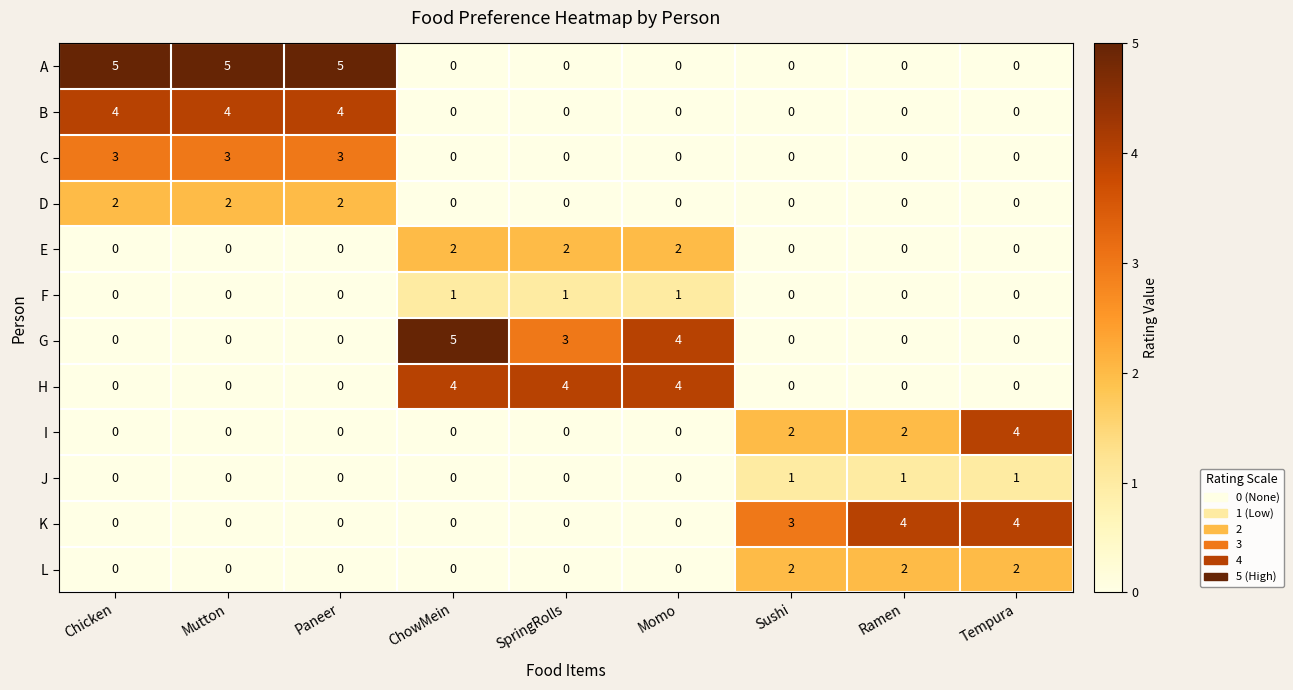

What is the highest value of the G series?

5